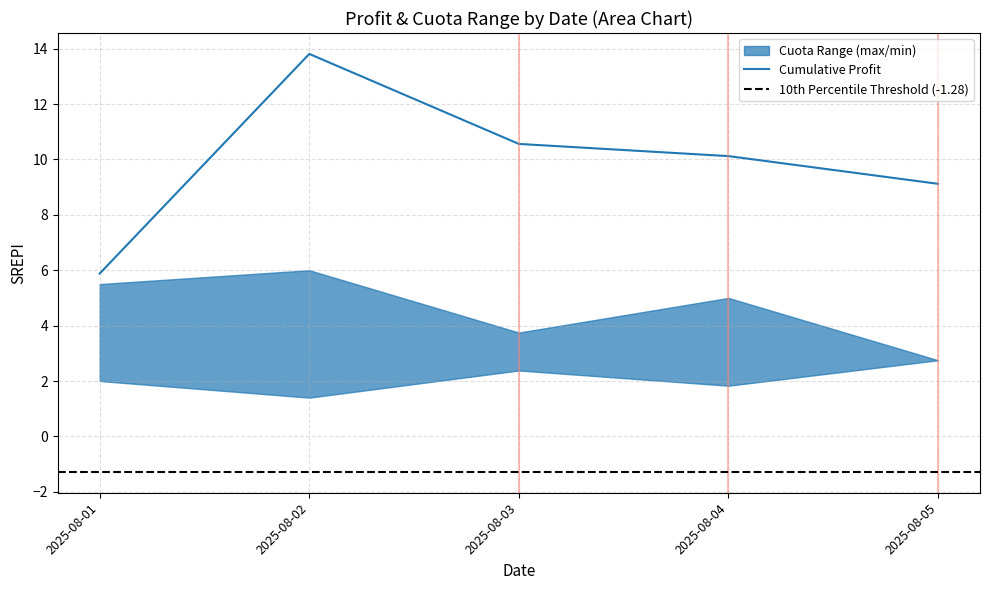

The value at 2025-08-02 is 1.7. True or false?

False